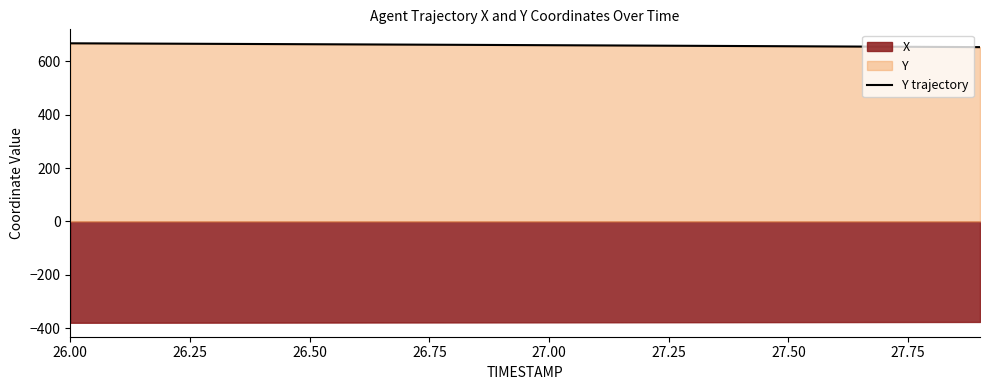

What is the highest value of the Y trajectory series?

667.9